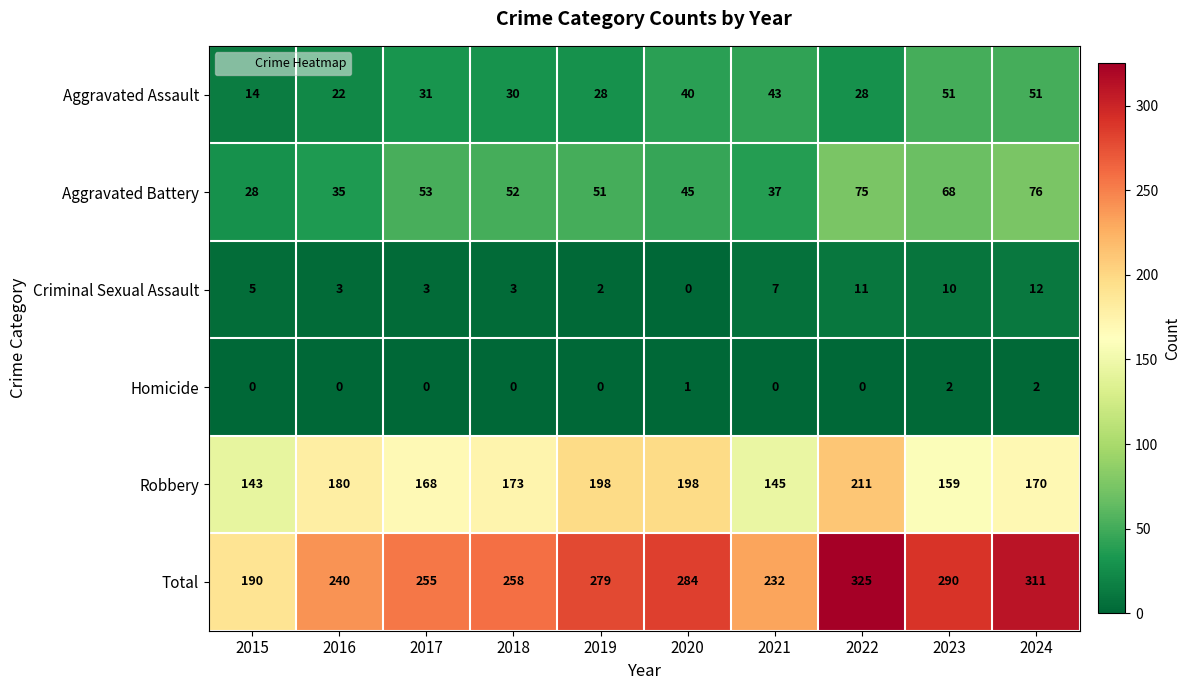

How many distinct data groups are displayed?

6